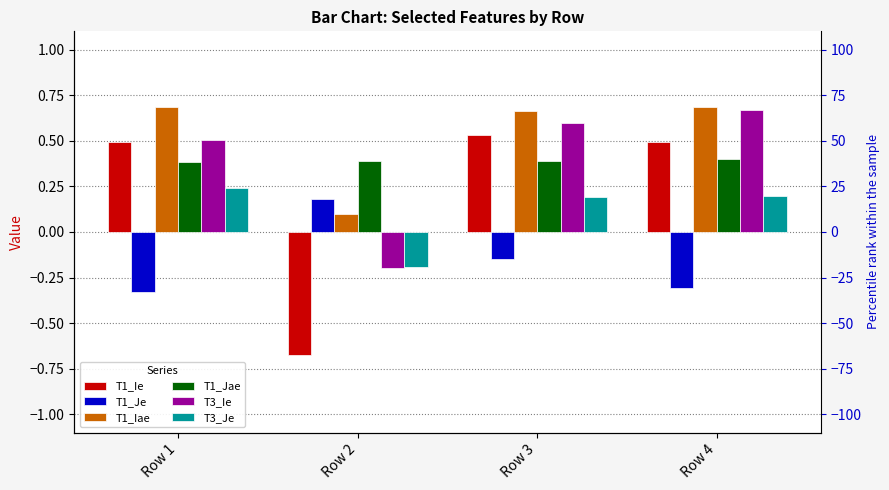

At how many categories does at least one series exceed 0?

4